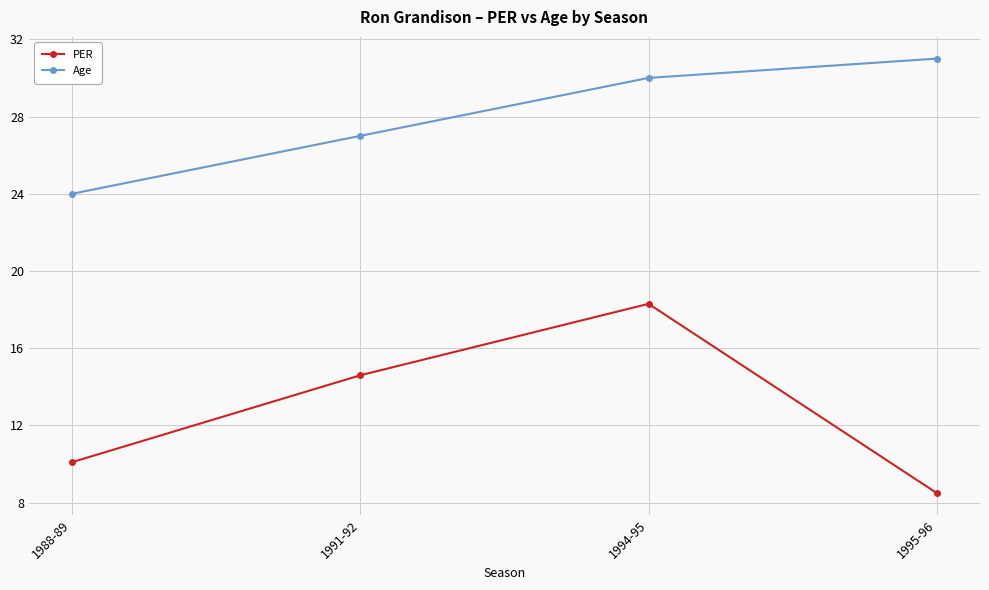

Rank the series by their average value, from highest to lowest.

Age, PER